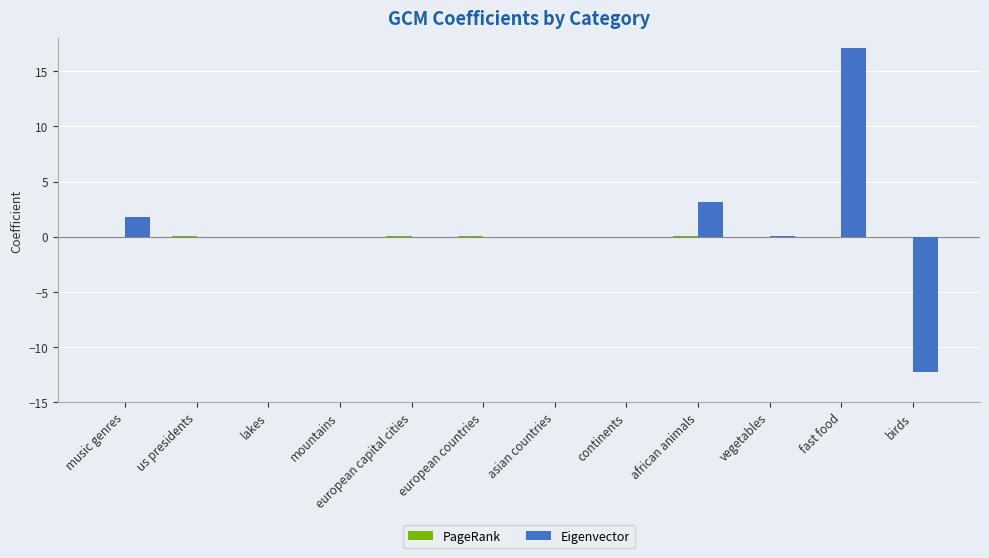

The value of Eigenvector at vegetables is 0.0. True or false?

True